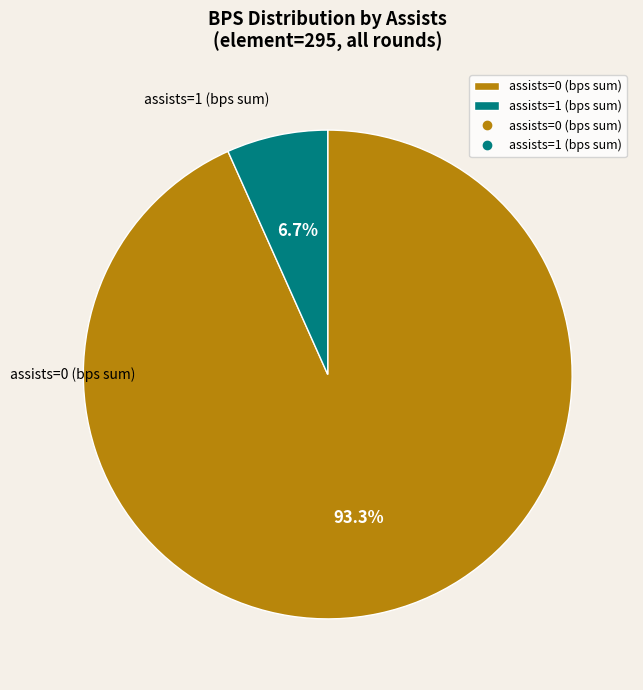

Rank the categories by value from lowest to highest.

assists=1 (bps sum), assists=0 (bps sum)